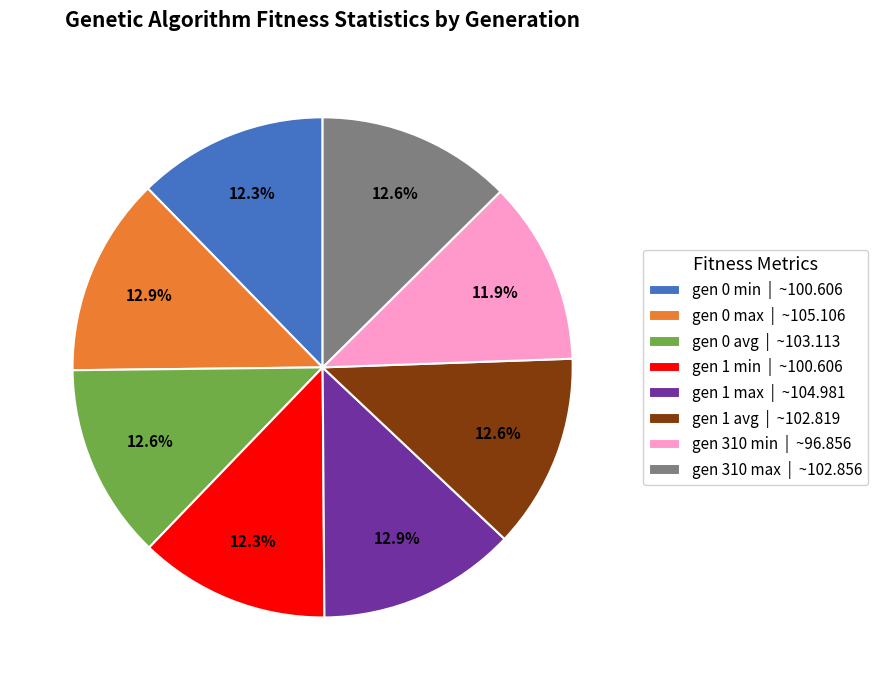

Is it true that gen 310 min is 2% of the pie?

False